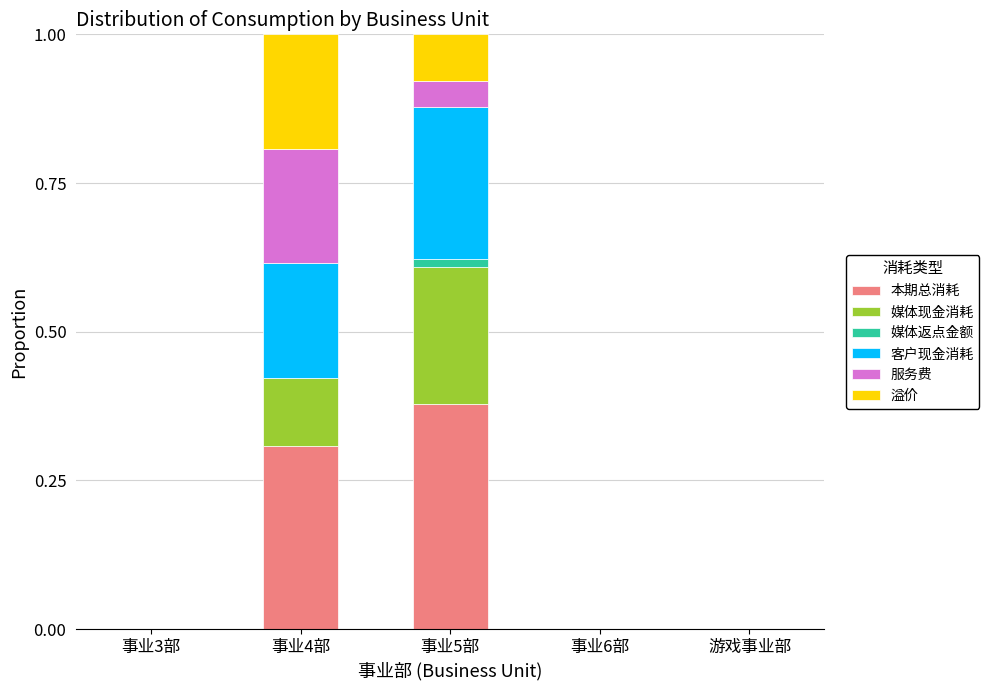

Which category has the highest value in the 本期总消耗 series?

事业5部